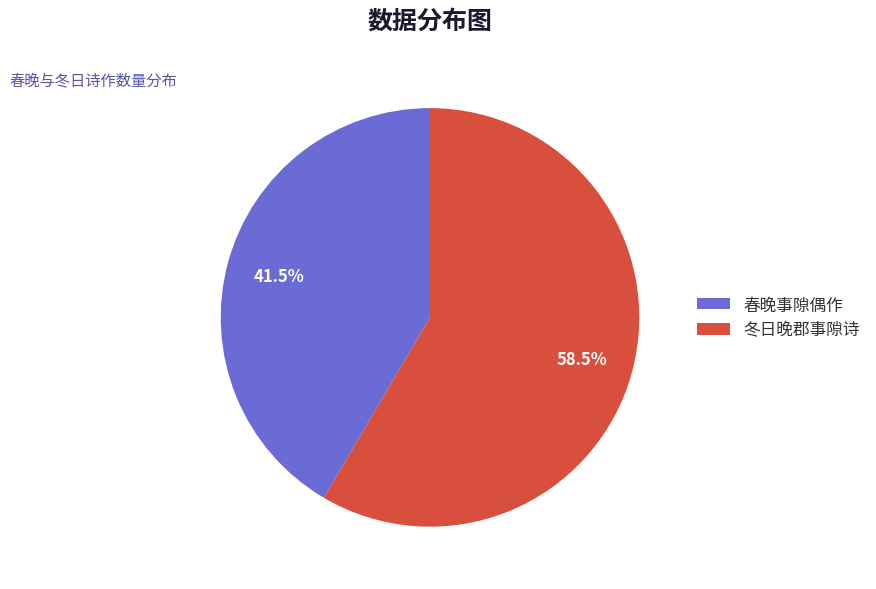

What is the ratio of the value at 春晚事隙偶作 to the value at 冬日晚郡事隙诗?

0.7